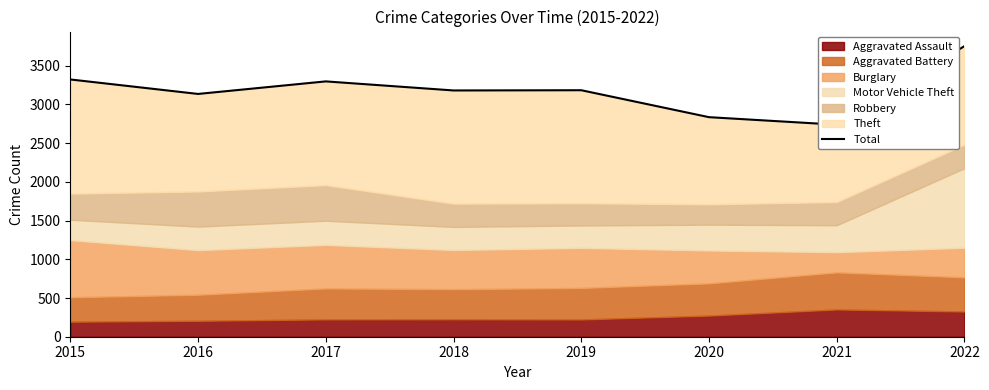

What is the sum of the values at 2019 and 2020?

6018